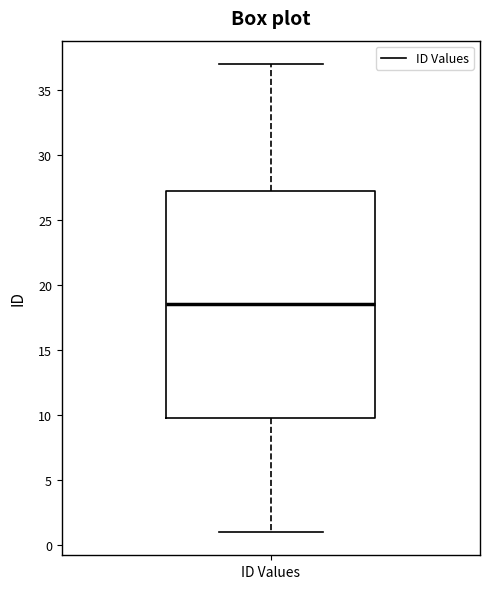

Read this box plot against the y-axis: the position of the median line, the range covered by the box, and the ends of both whiskers. The values are not printed on the chart, so give them approximately, as read against the axis.

median 18.5, box 10.0 to 27.5, whiskers 1.0 to 37.0